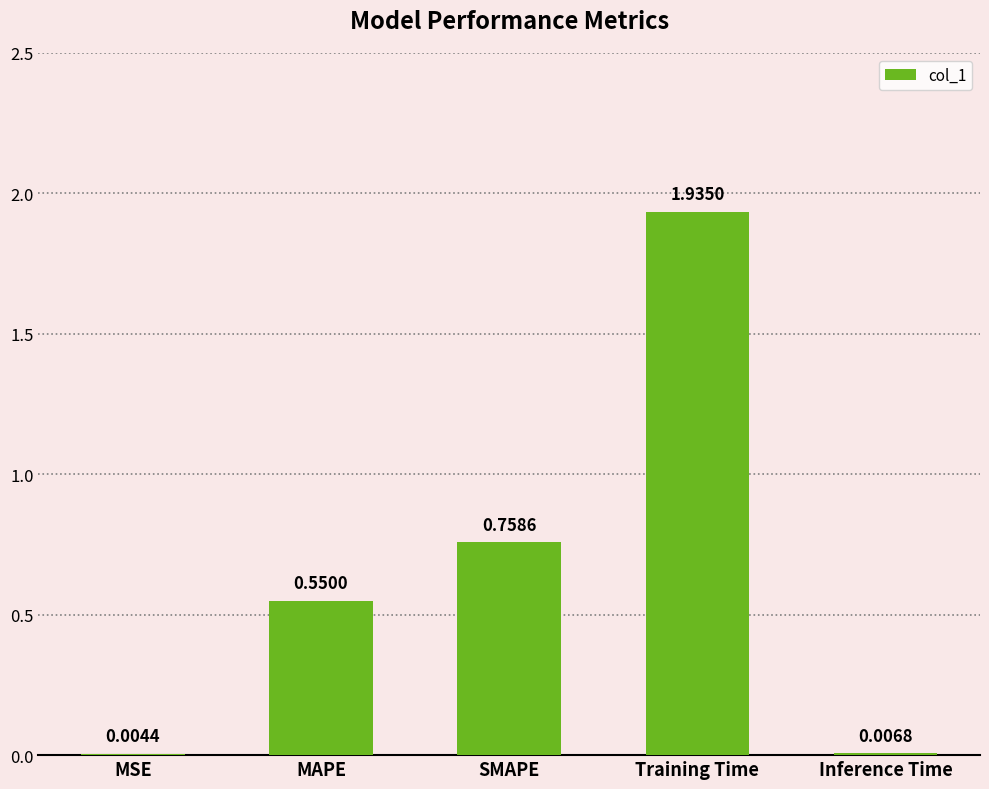

Which label corresponds to the largest value in the chart?

Training Time